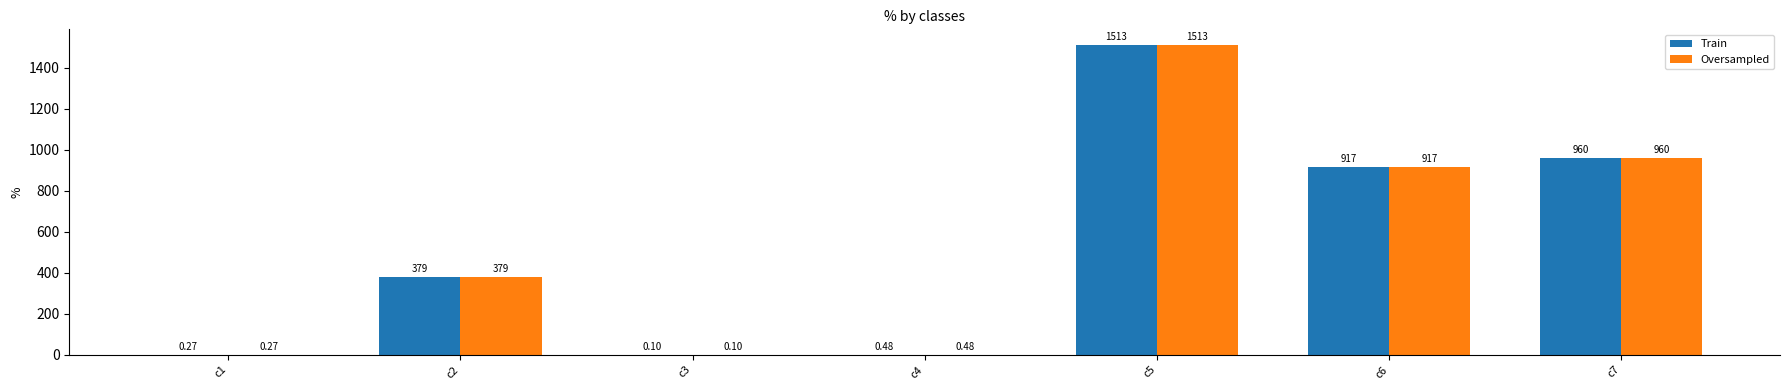

At which label is Oversampled closest to 756?

c6